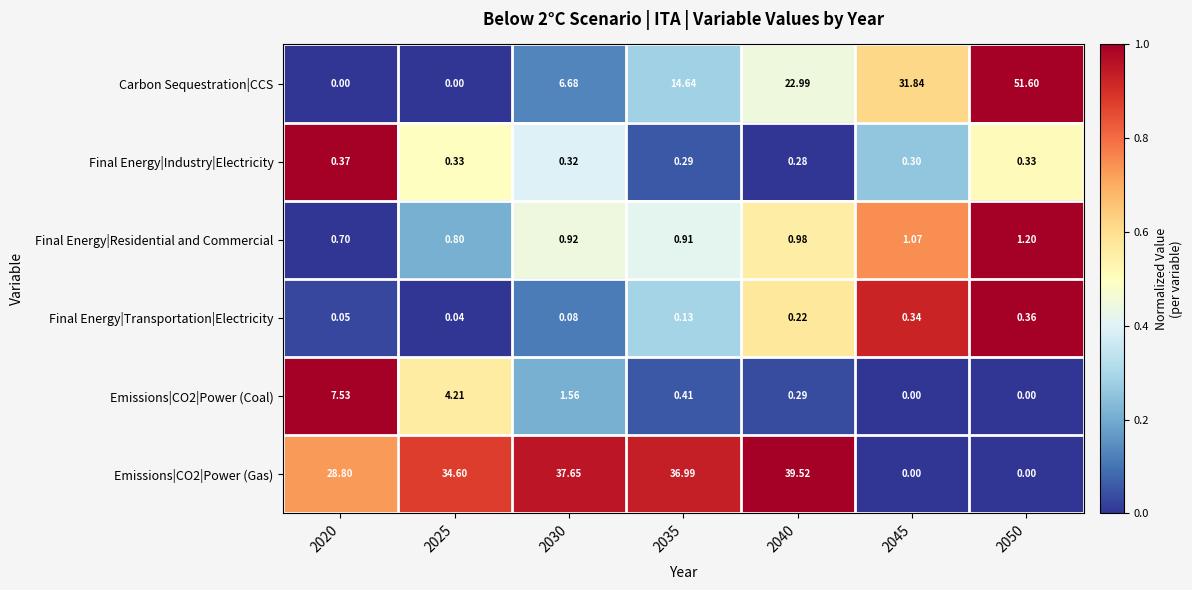

Is the value of Carbon Sequestration|CCS at 2040 greater than the value of Final Energy|Transportation|Electricity at 2045?

Yes